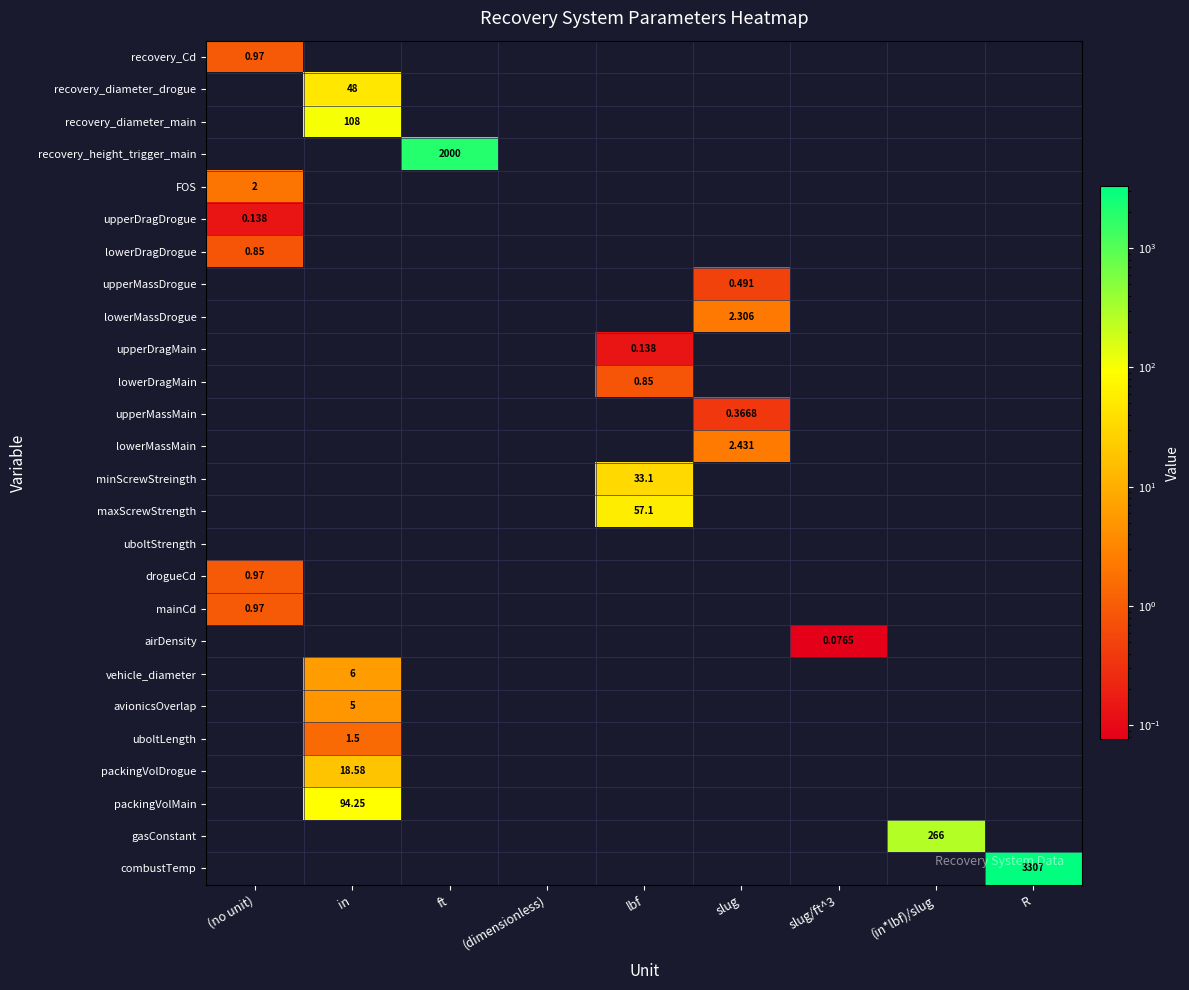

The vehicle_diameter series shows 9.3 at in. True or false?

False